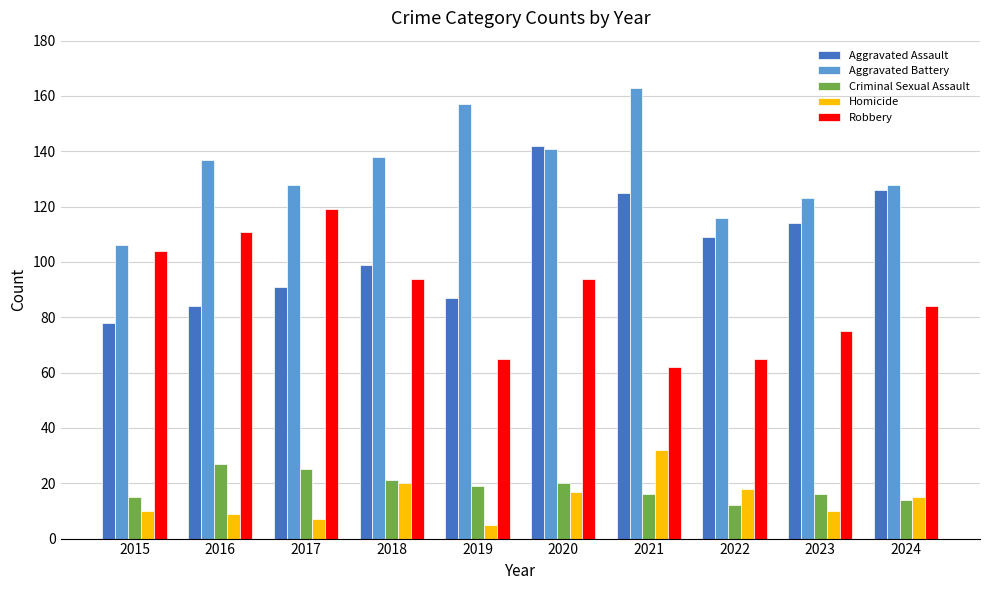

What is the greatest value displayed?

163